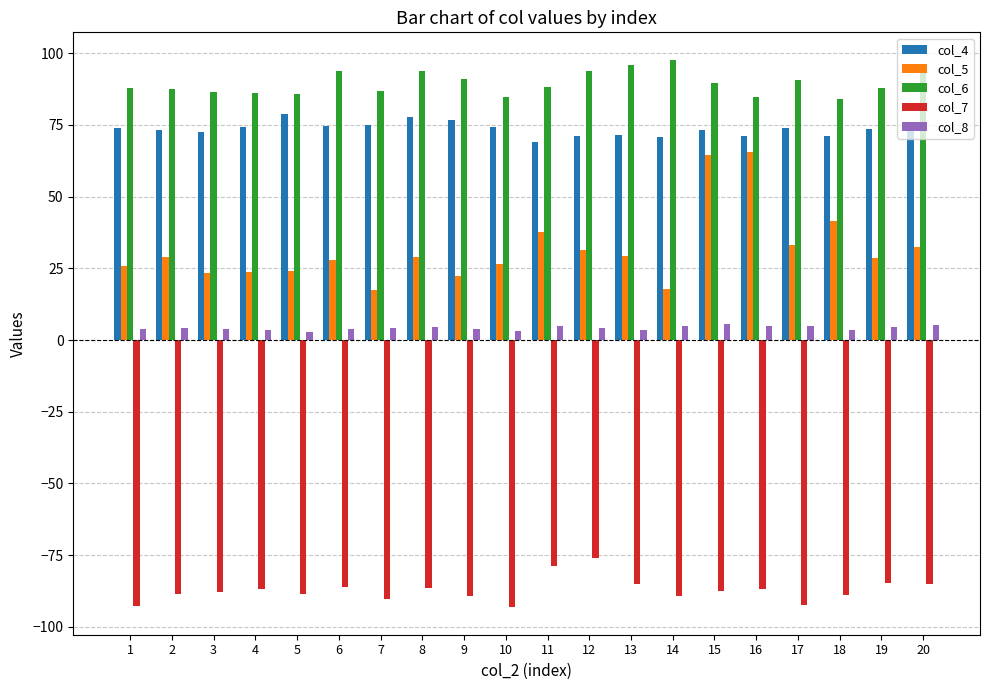

What is the average value of the col_7 series?

-87.2